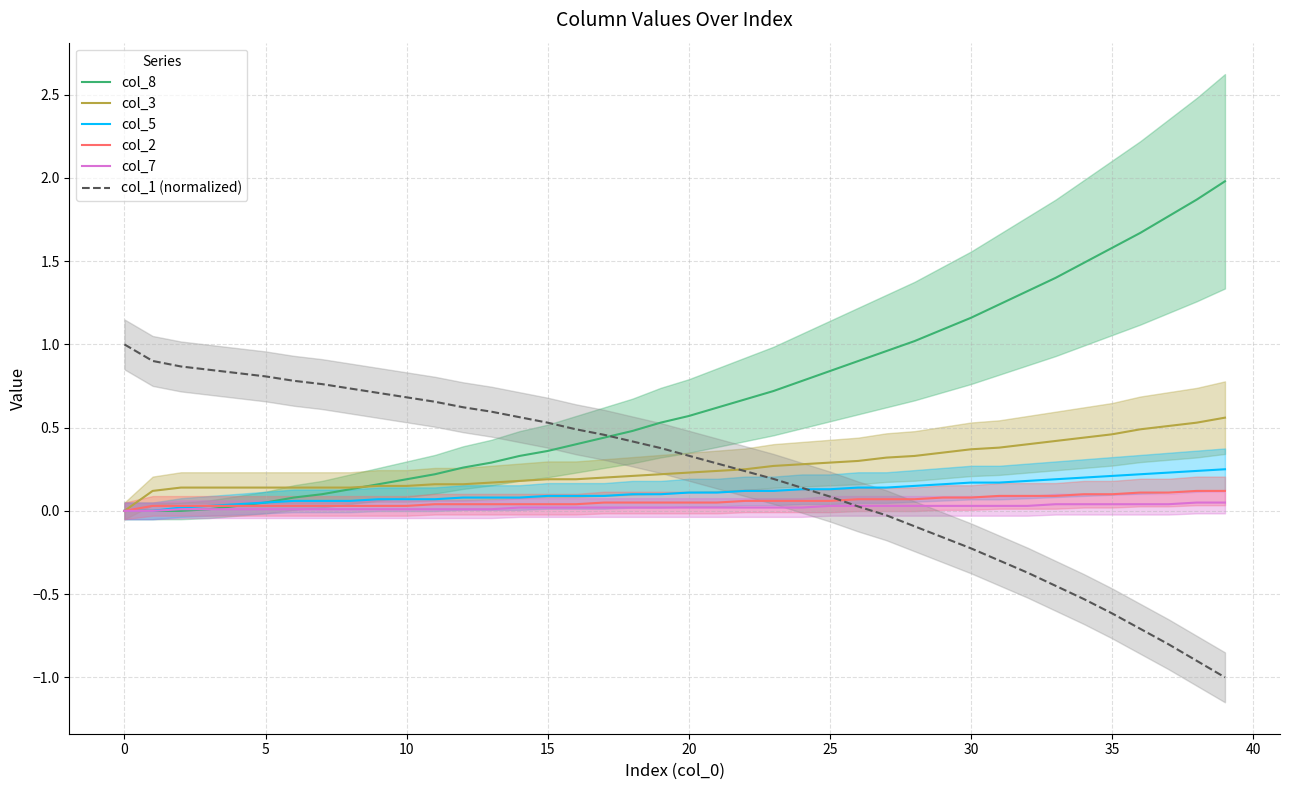

At which category is the sum across all series the highest?

39